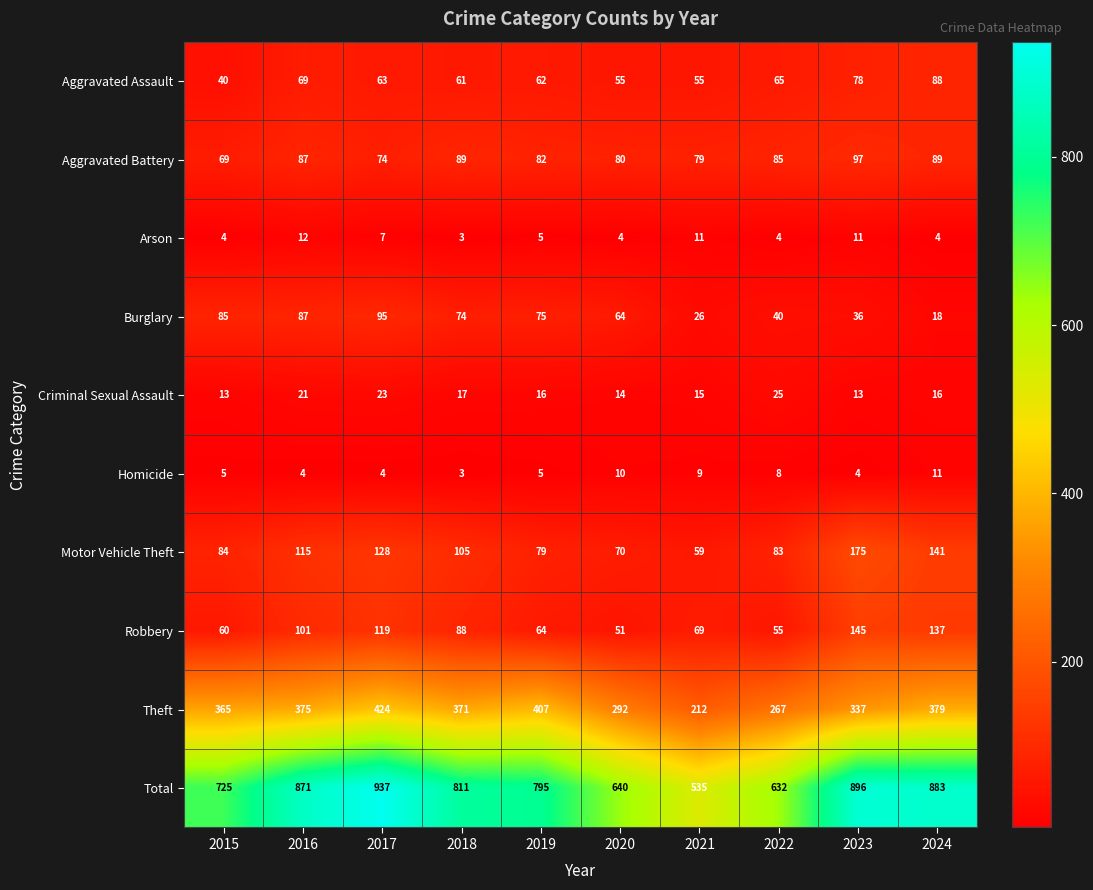

What is the maximum value shown in the chart?

937